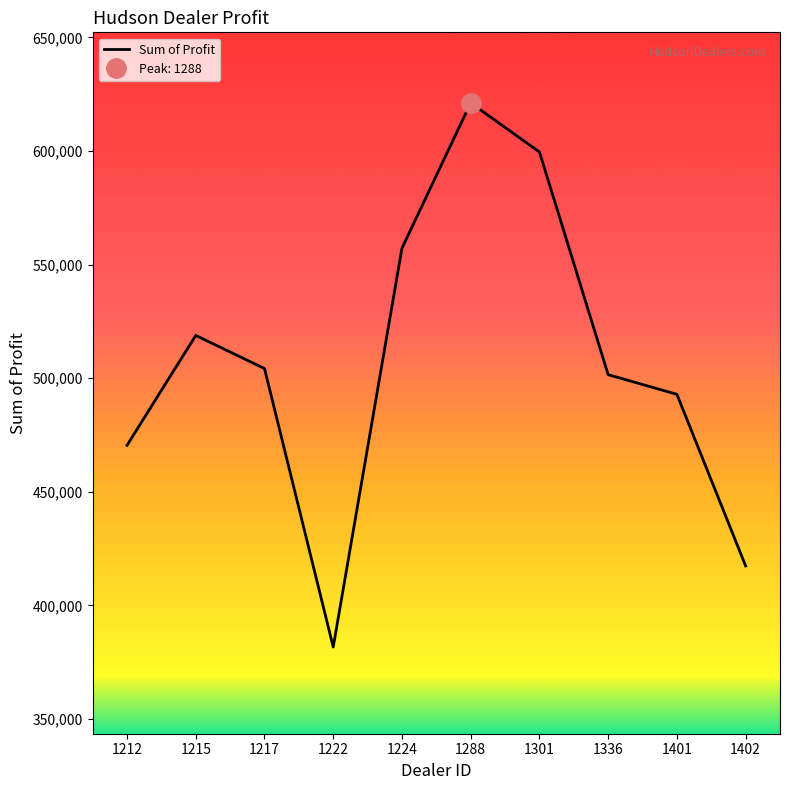

How many interior local valleys (lower than both neighbors) does the data have?

1